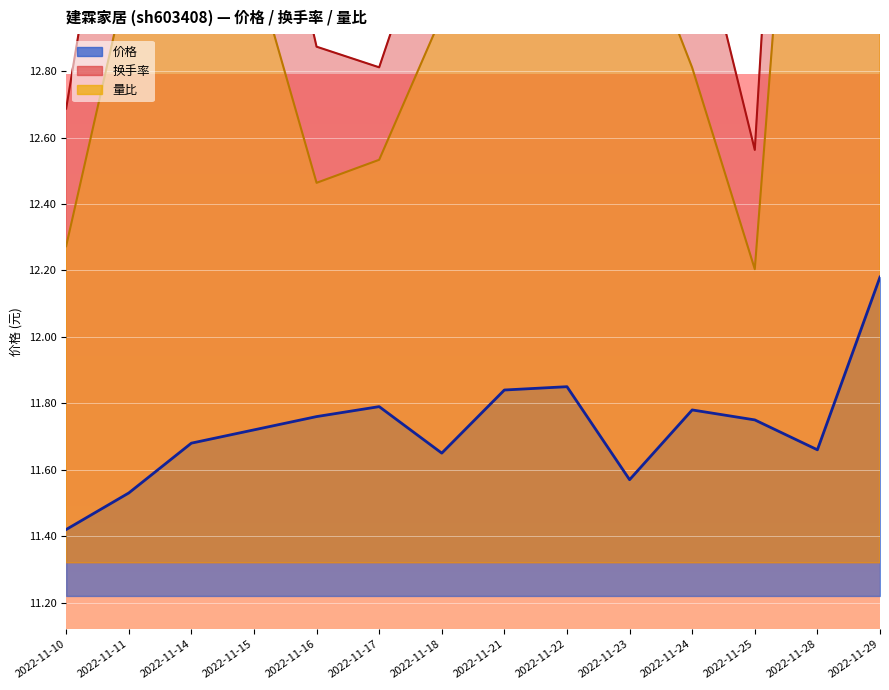

True or false: 量比 has a value of 16.2 at 2022-11-16.

False